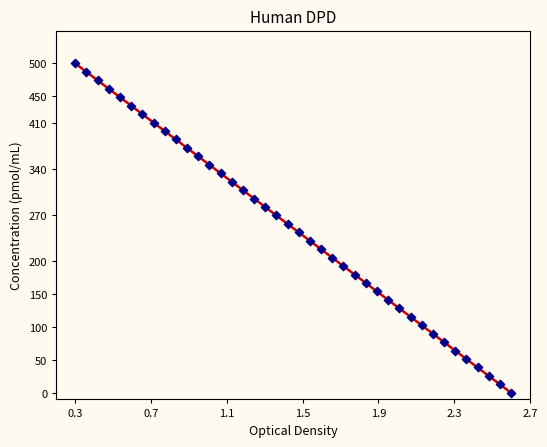

What is the range of X values (max minus min)?

2.3